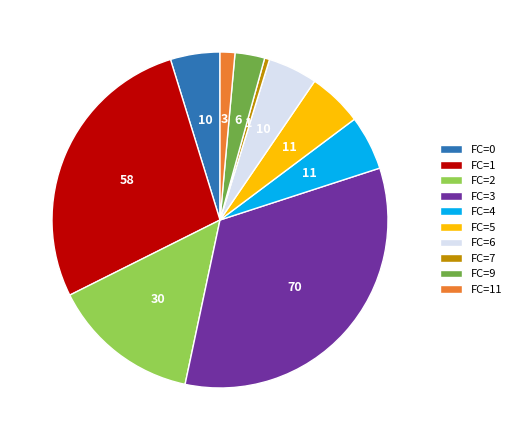

Do FC=11 and FC=2 together represent more than half of the pie?

No